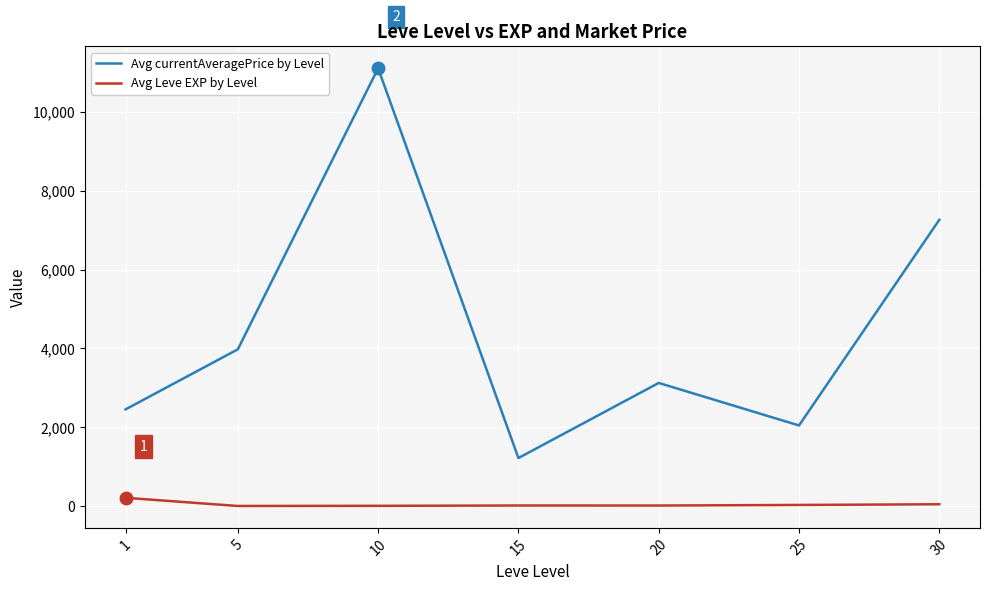

Which series has the largest total across all categories?

Avg currentAveragePrice by Level